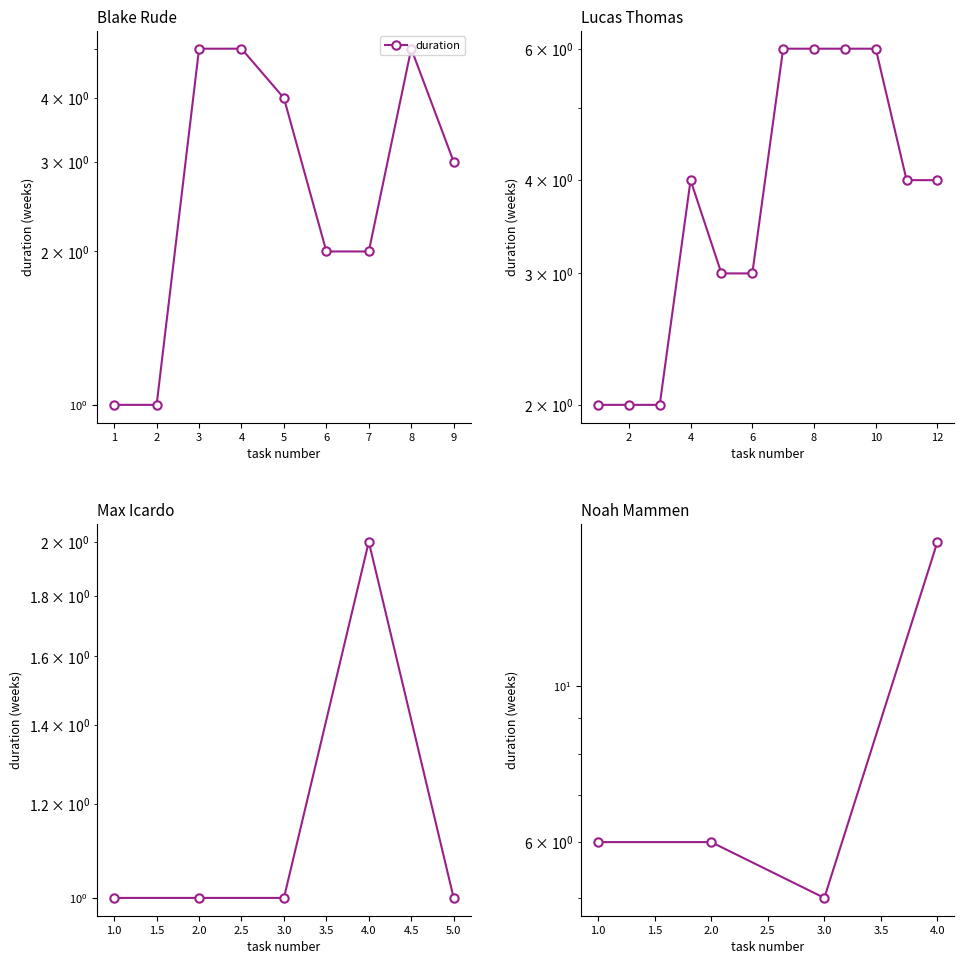

How many data points are above 6?

1